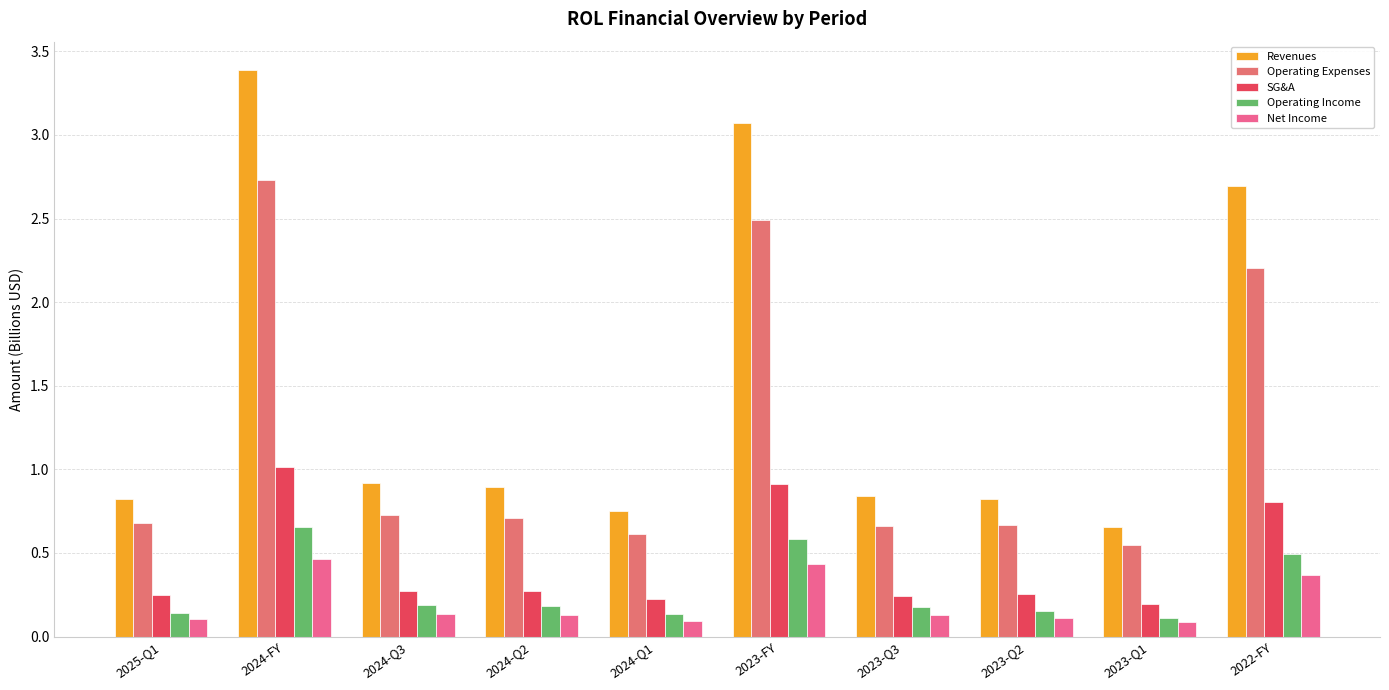

The value of SG&A at 2023-FY is 0.4. True or false?

False